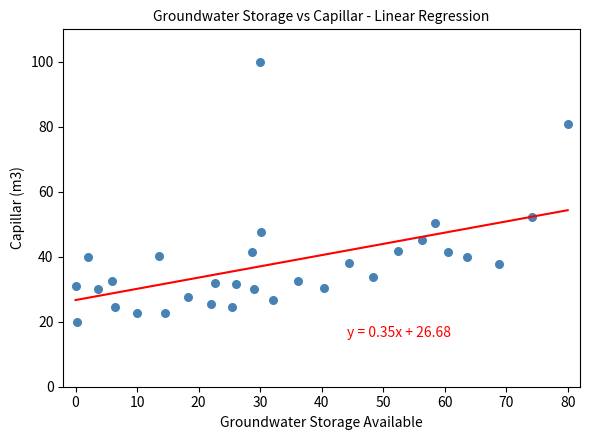

What Y value in the scatter plot is closest to 60?

52.4